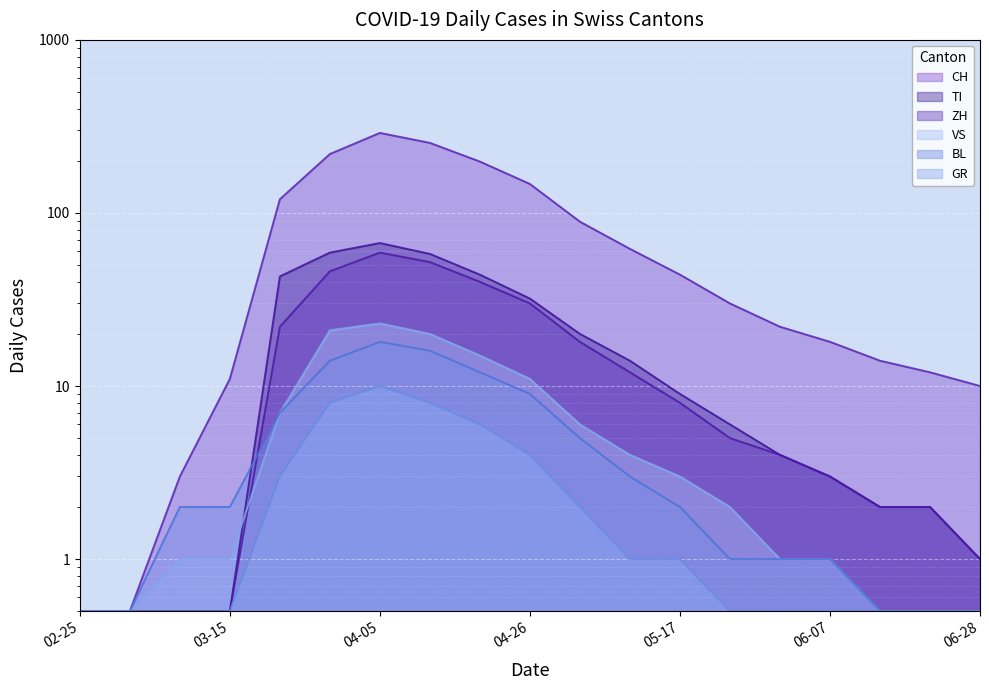

What value does the GR series have at 2020-06-14?

0.5